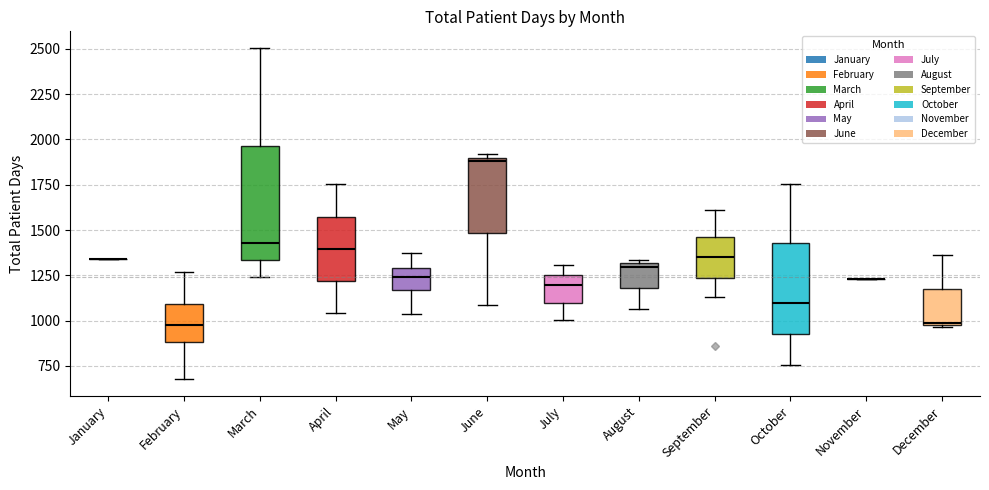

Reading left to right, read every box against the y-axis: the position of its median line, the range the box covers, and the ends of its whiskers. The values are not printed on the chart, so give them approximately, as read against the axis.

January: box collapsed to a line at 1350, whiskers 1350 to 1350
February: median 1000, box 900 to 1100, whiskers 700 to 1250
March: median 1450, box 1350 to 1950, whiskers 1250 to 2500
April: median 1400, box 1200 to 1550, whiskers 1050 to 1750
May: median 1250, box 1150 to 1300, whiskers 1050 to 1350
June: median 1900 (just below the box's upper edge), box 1500 to 1900, whiskers 1100 to 1900 (just above the box's upper edge)
July: median 1200, box 1100 to 1250, whiskers 1000 to 1300
August: median 1300 (just below the box's upper edge), box 1200 to 1300, whiskers 1050 to 1350
September: median 1350, box 1250 to 1450, whiskers 1150 to 1600
October: median 1100, box 950 to 1450, whiskers 750 to 1750
November: box collapsed to a line at 1250, whiskers 1250 to 1250
December: median 1000, box 950 to 1150, whiskers 950 to 1350